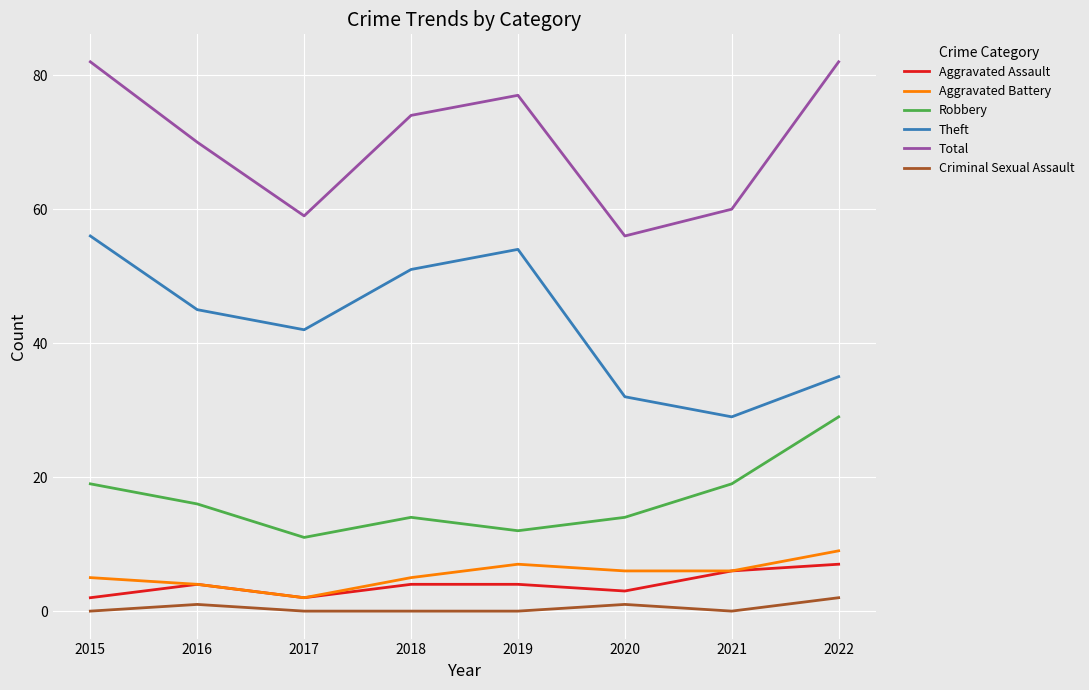

Where is the first local minimum for Total?

2017